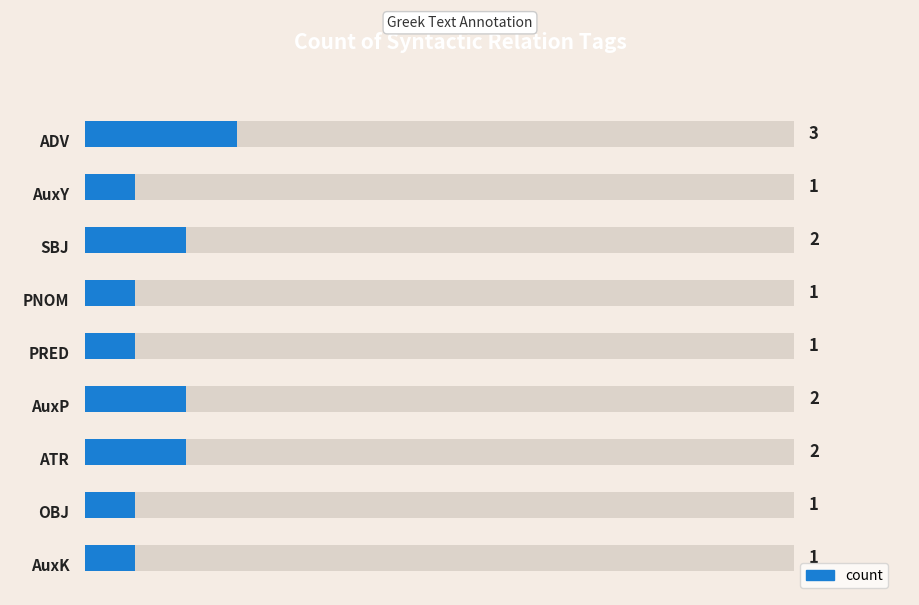

What is the value of the 1st bar from the left?

3